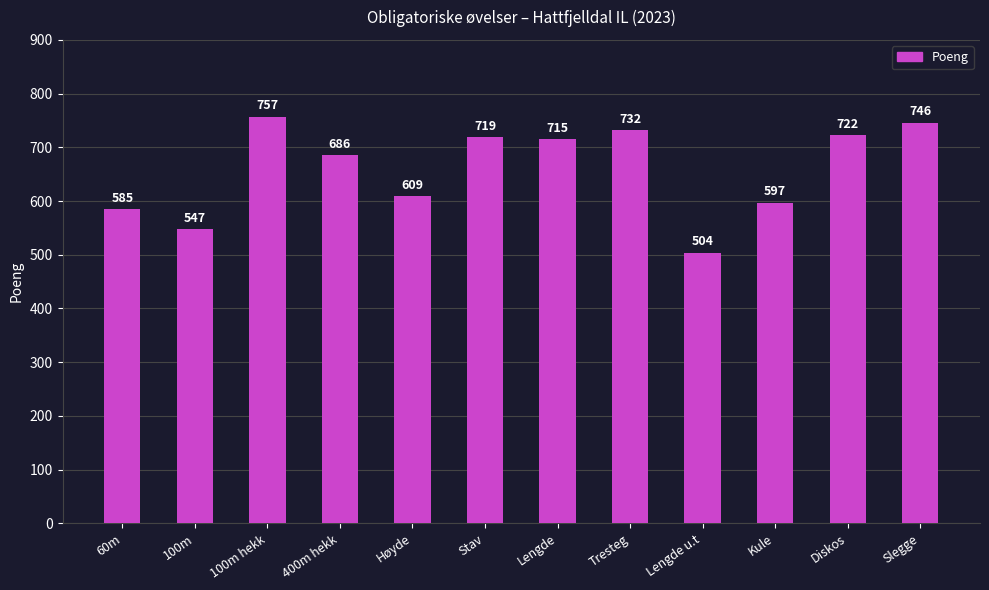

At which category does the chart reach its peak across all series?

100m hekk